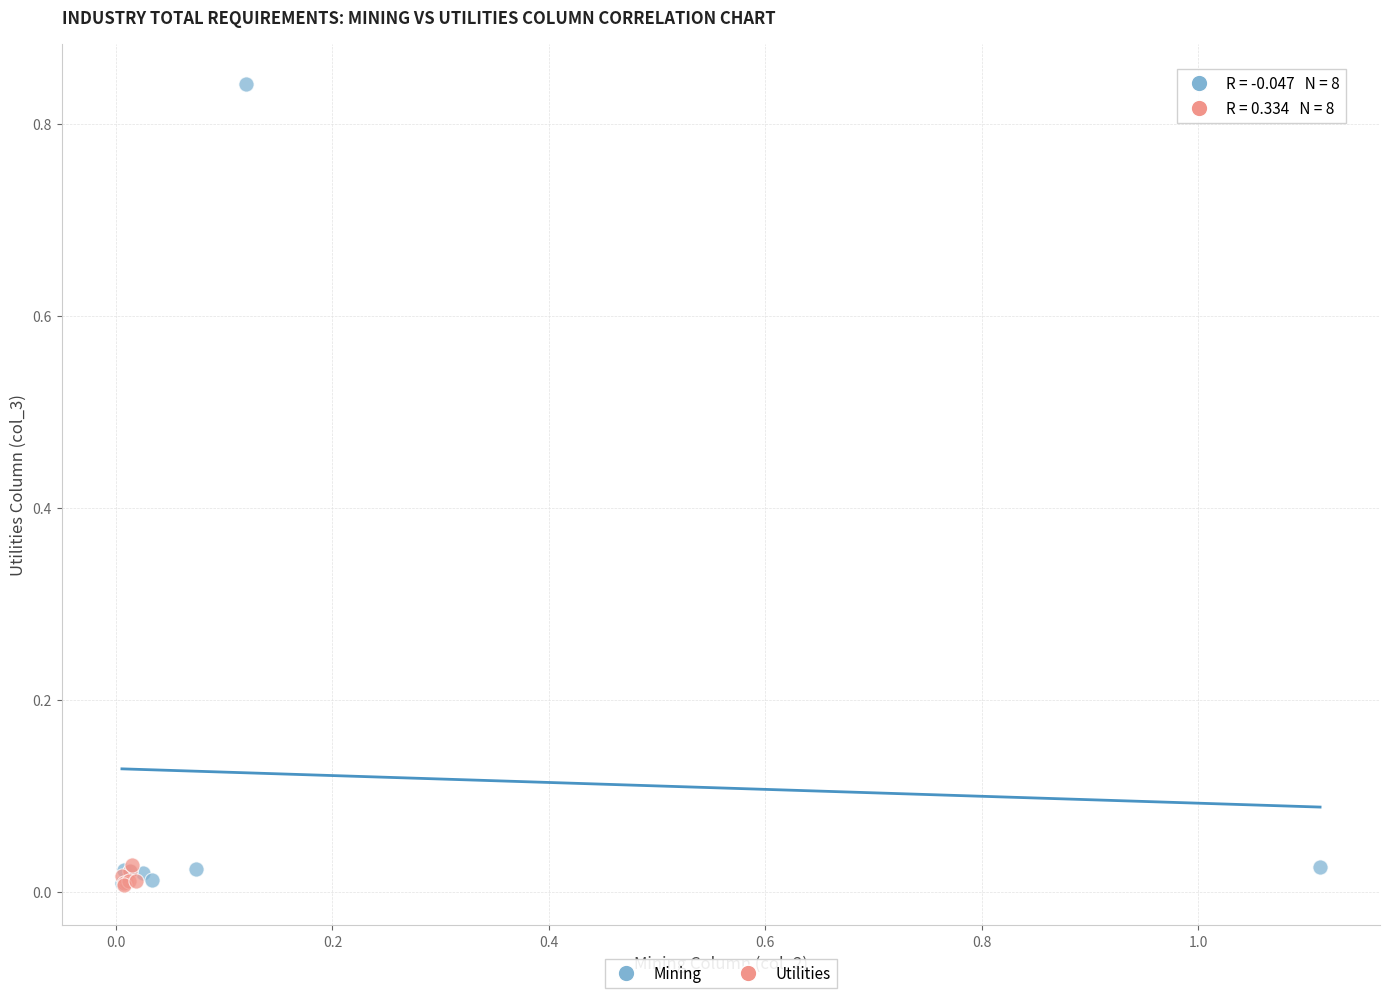

Which series has the largest Y range (max minus min)?

Mining